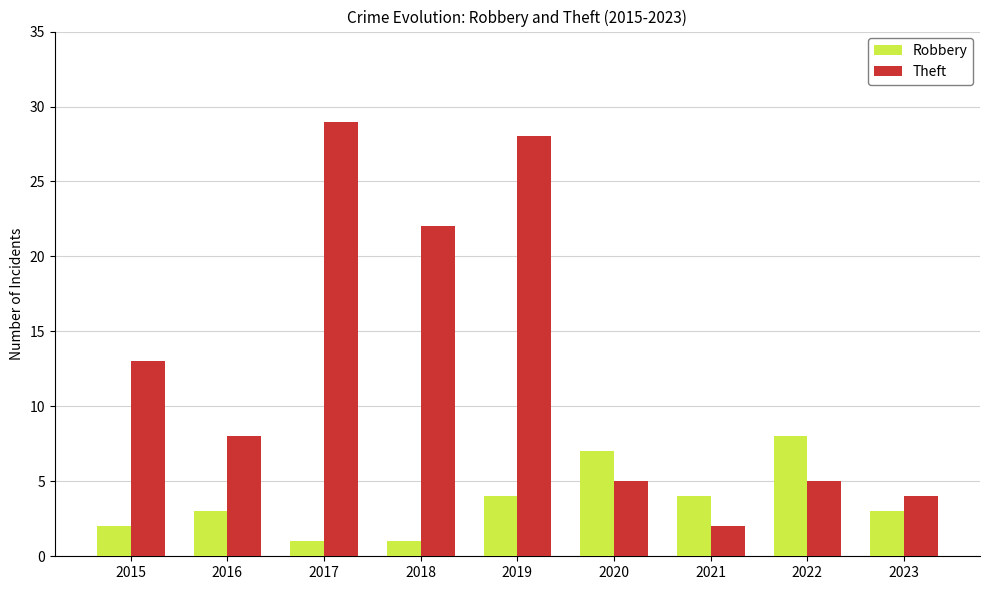

At how many categories does at least one series exceed 1?

9